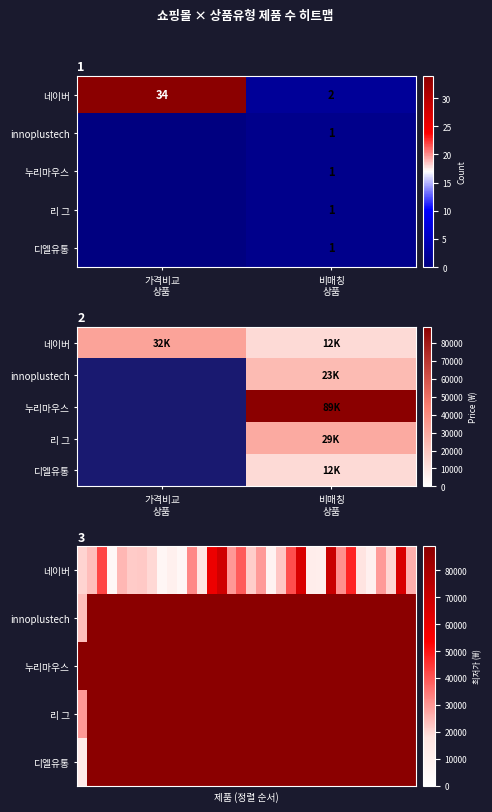

Which series has the largest total across all categories?

네이버